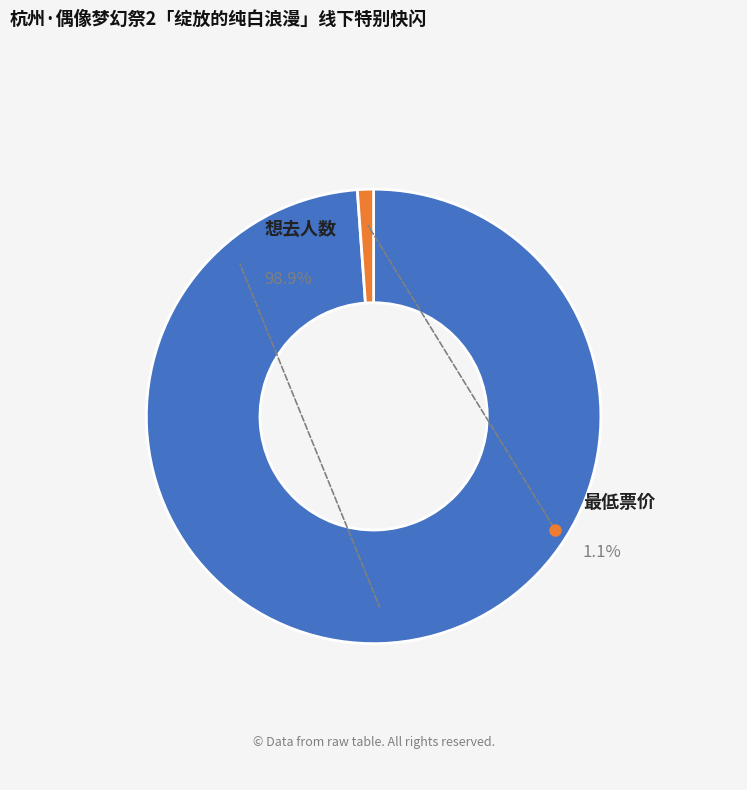

Is it true that 想去人数 is 89% of the pie?

False